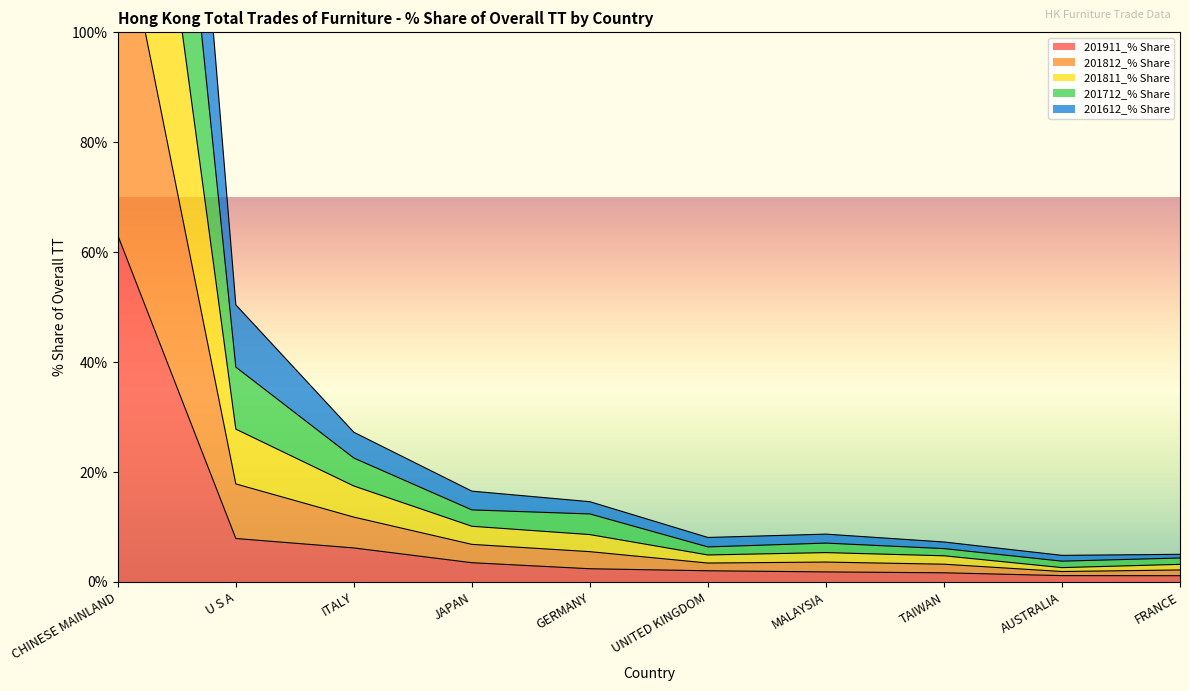

What is the maximum value for 201911_% Share?

63.0